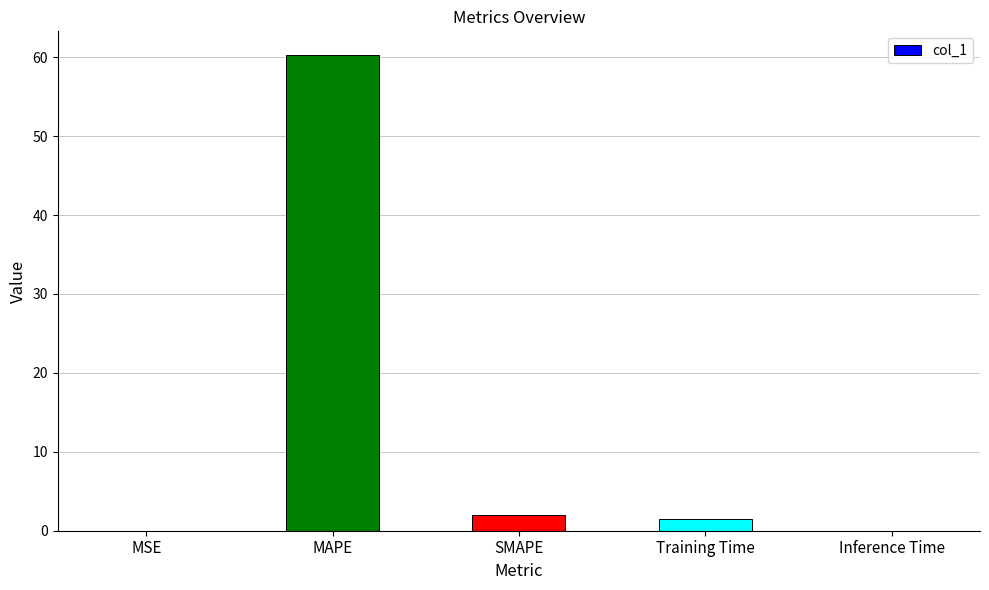

True or false: the data shows 0.0 at MSE.

True